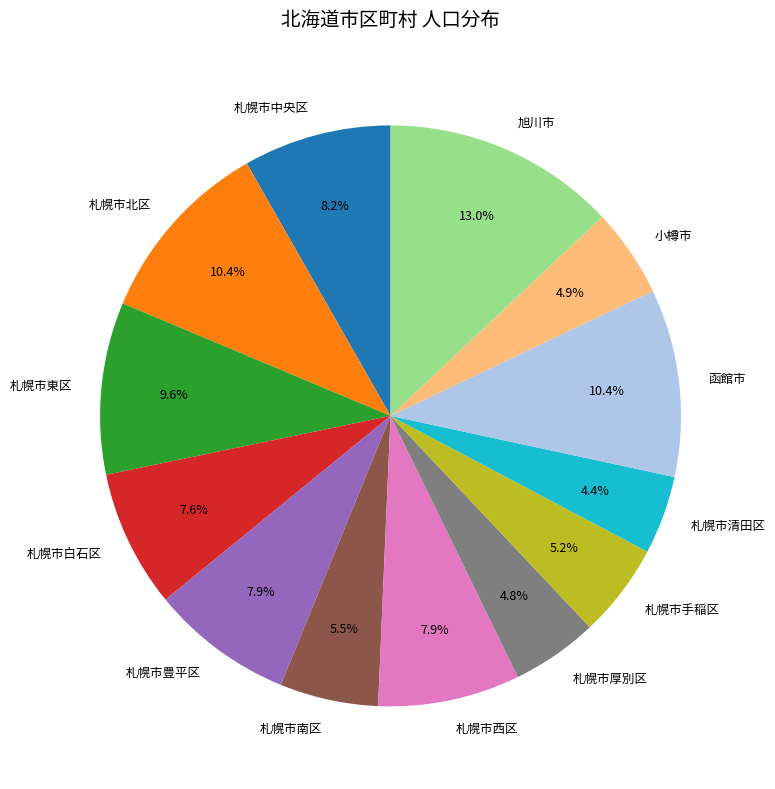

Which category has the biggest portion of the pie?

旭川市